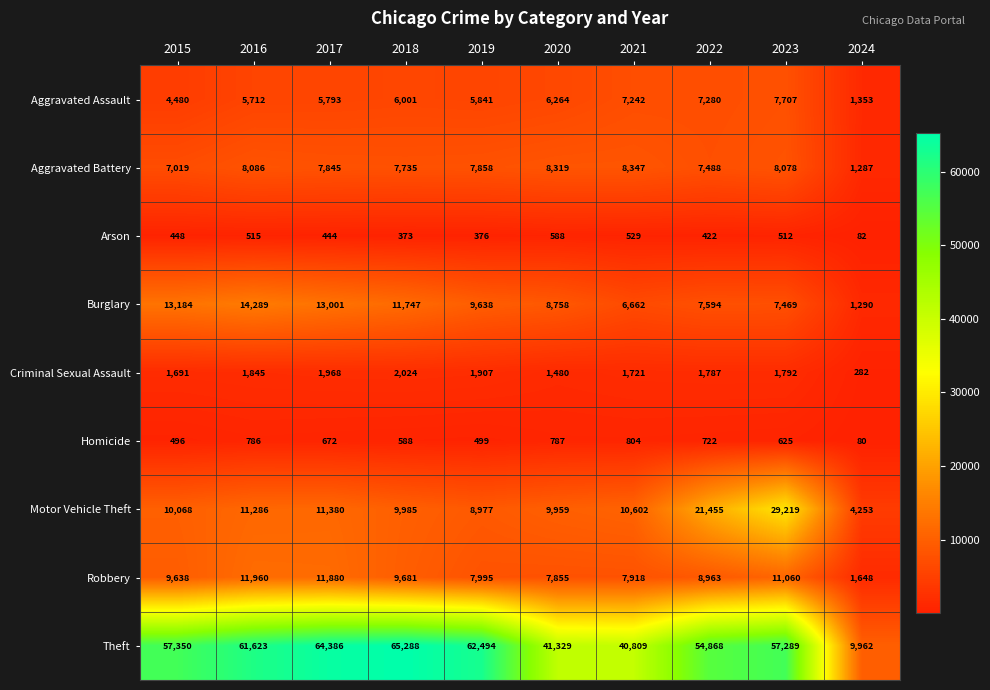

Is it true that Criminal Sexual Assault equals 894 at 2019?

False